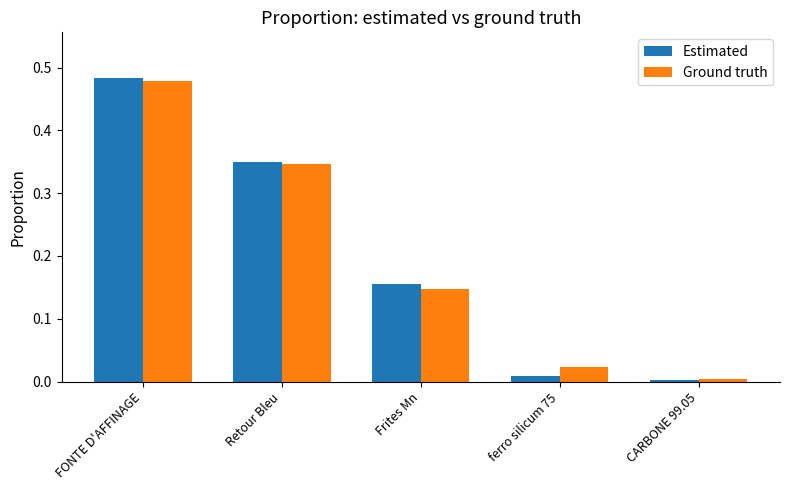

At which label does Ground truth reach its minimum?

CARBONE 99.05